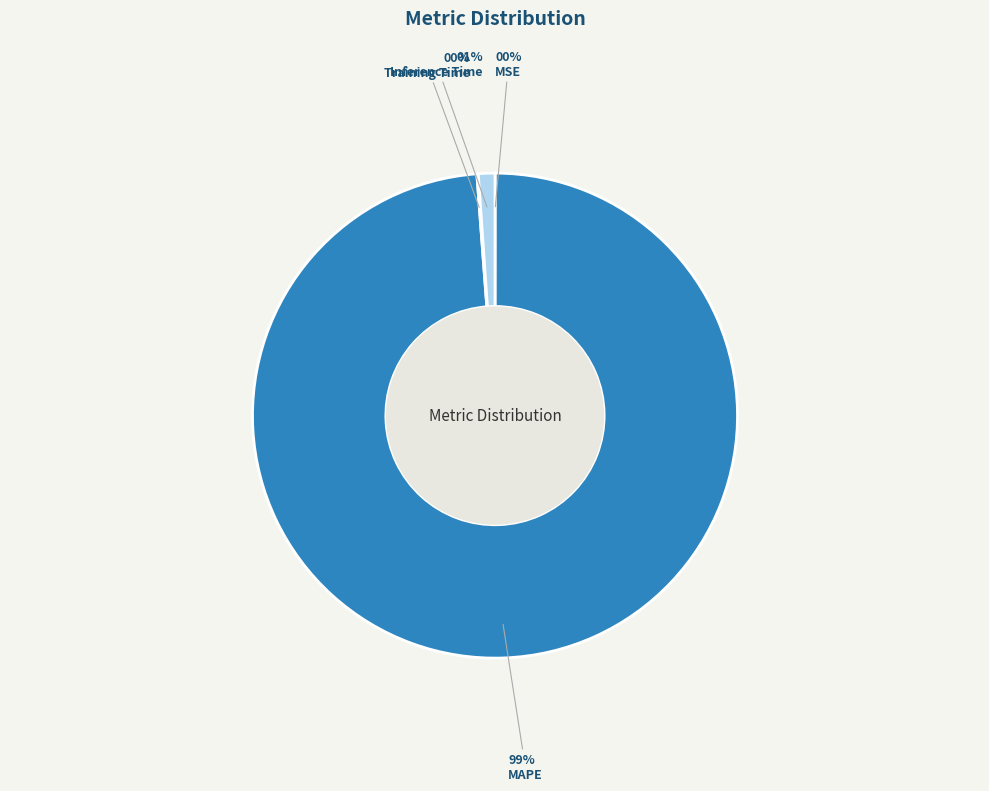

Is there a majority slice in this chart?

Yes